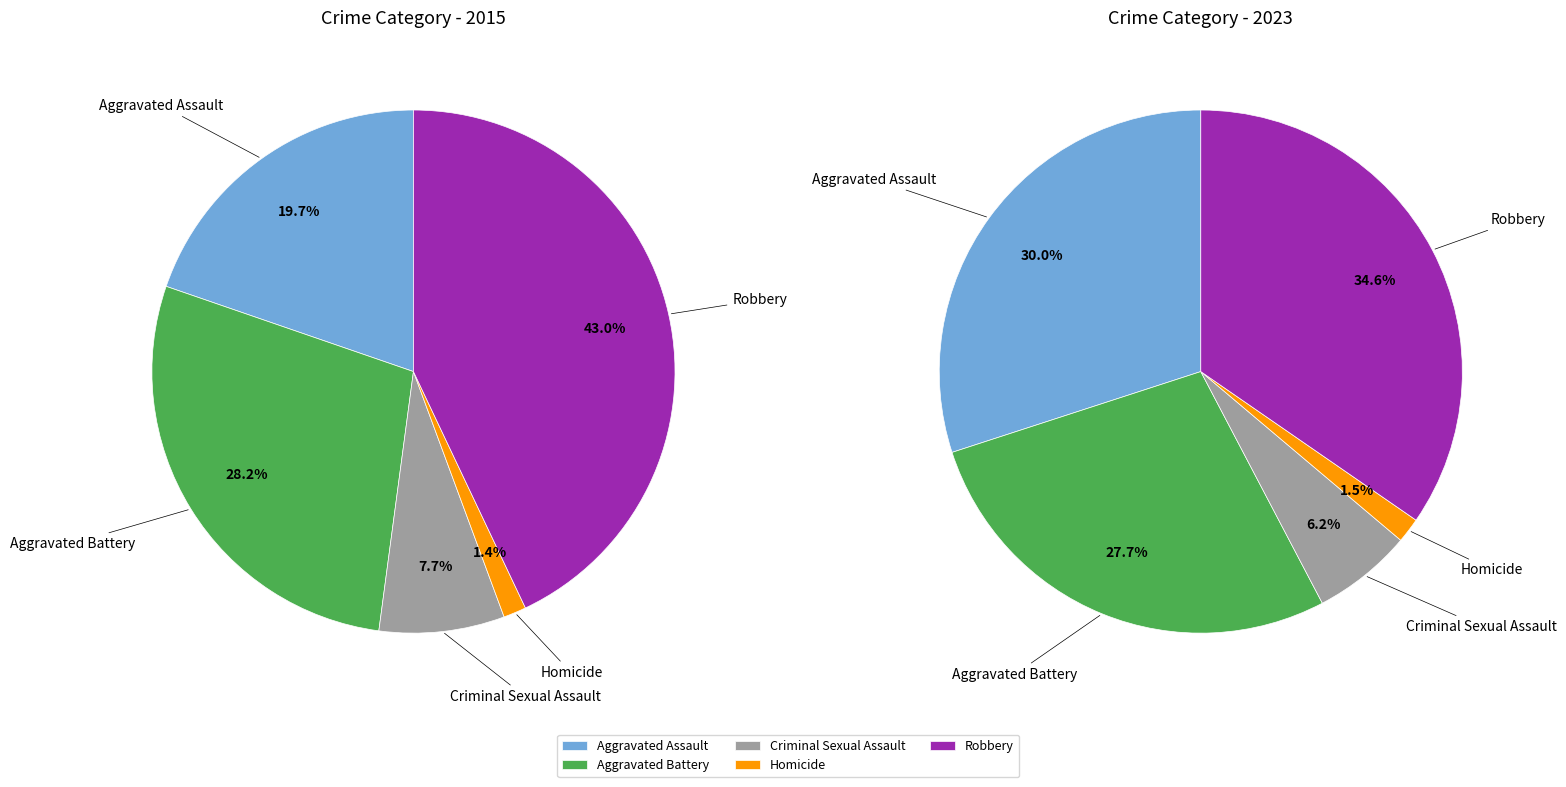

Does values_2015 represent more than half of the total?

No